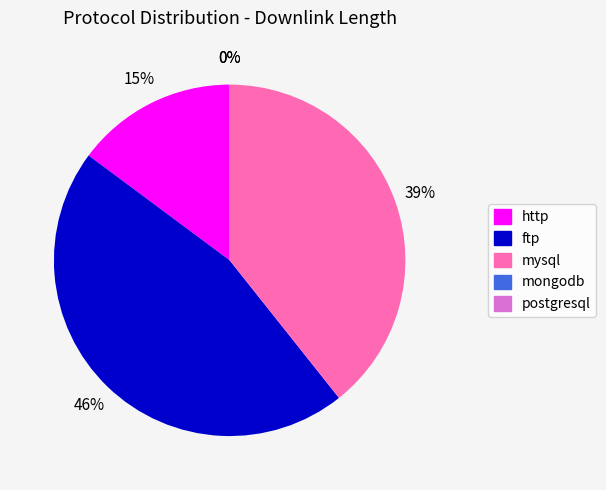

To the nearest percent, what portion does mysql represent?

39%